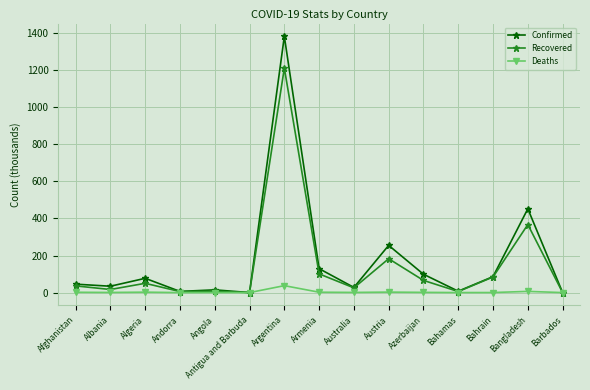

At Austria, list the series in order from smallest to largest.

Deaths, Recovered, Confirmed